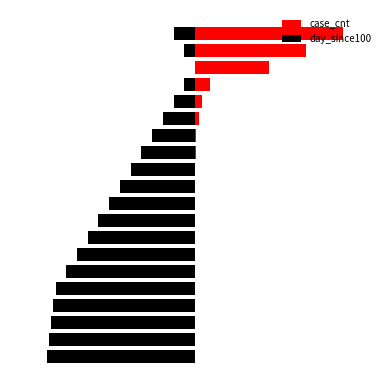

What are all the series names shown in the legend?

case_cnt, day_since100